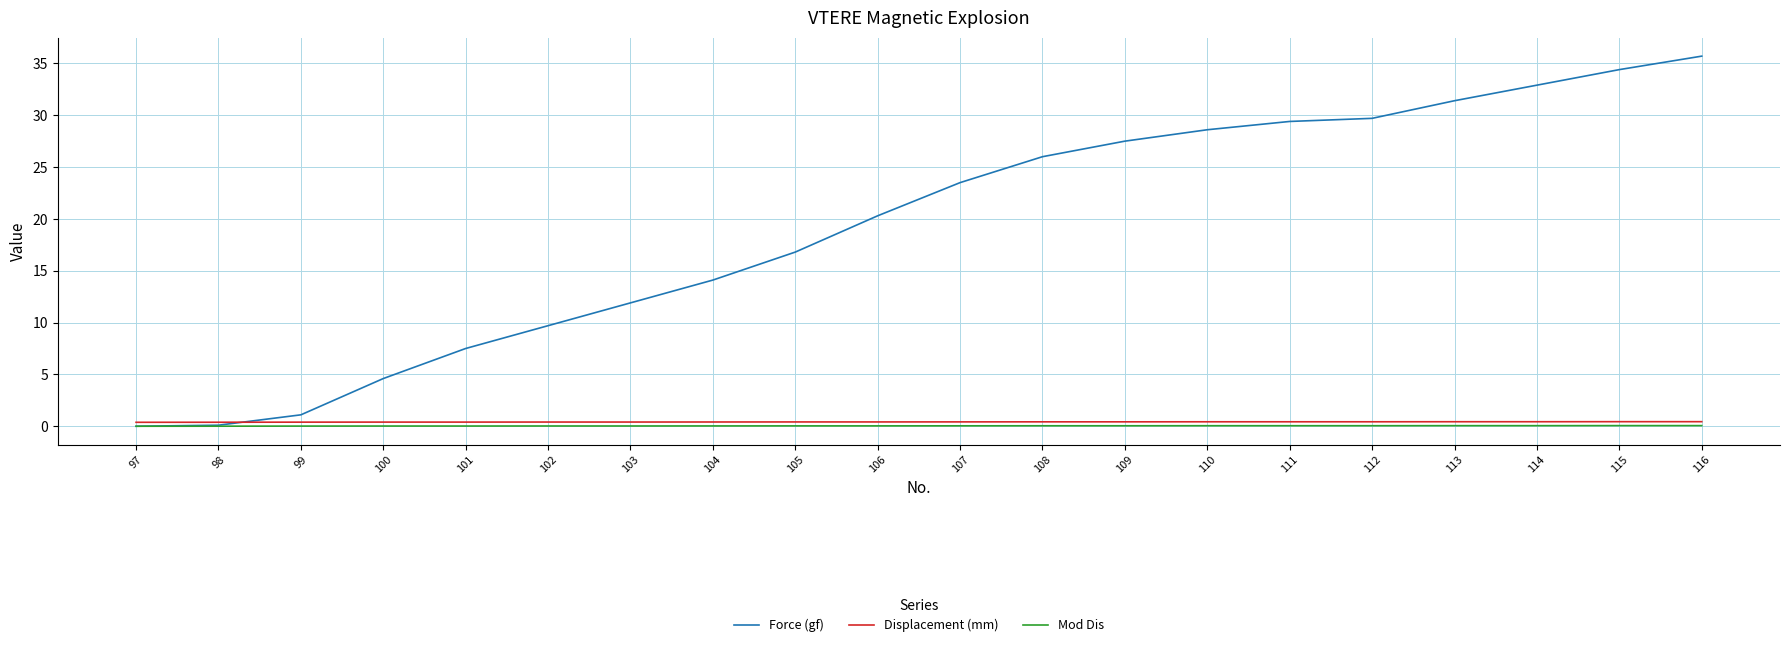

At which label is Force (gf) closest to 17?

105